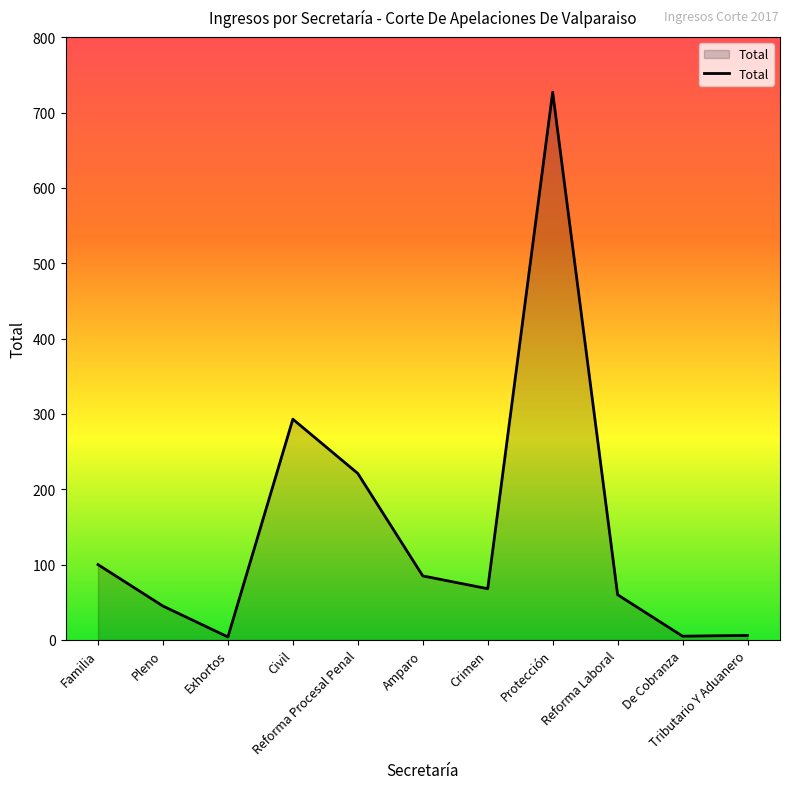

True or false: the data shows 45 at Pleno.

True